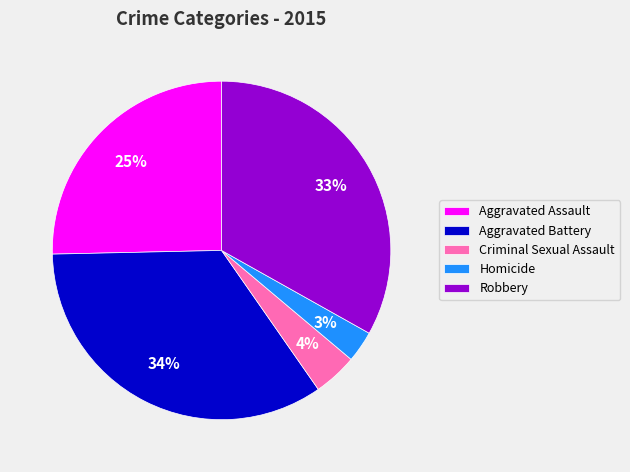

Between Aggravated Battery and Aggravated Assault, which is larger?

Aggravated Battery